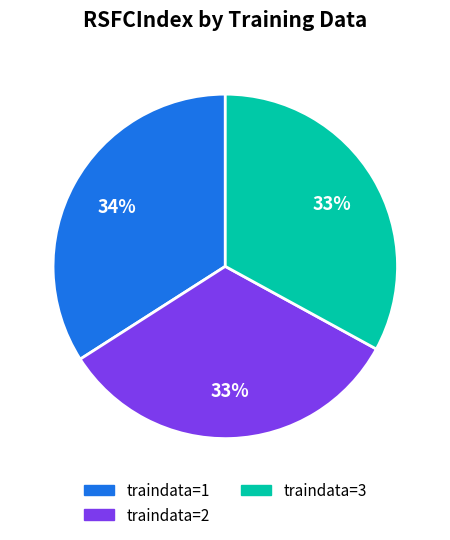

Is there any slice that represents more than half of the pie?

No